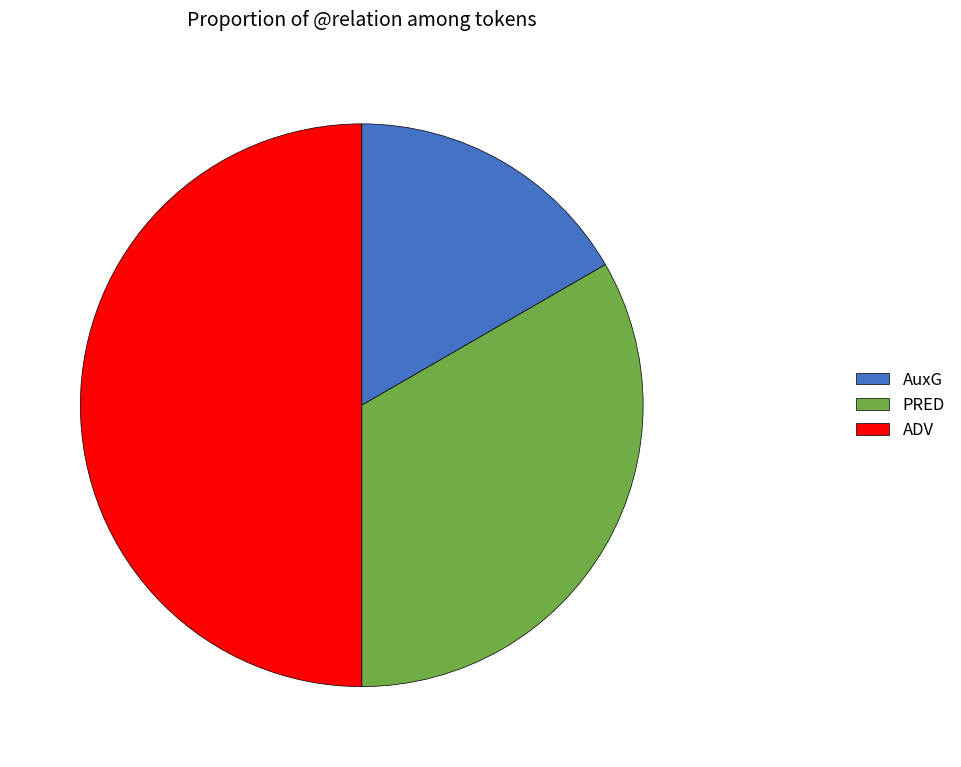

True or false: AuxG accounts for 23% of the total.

False